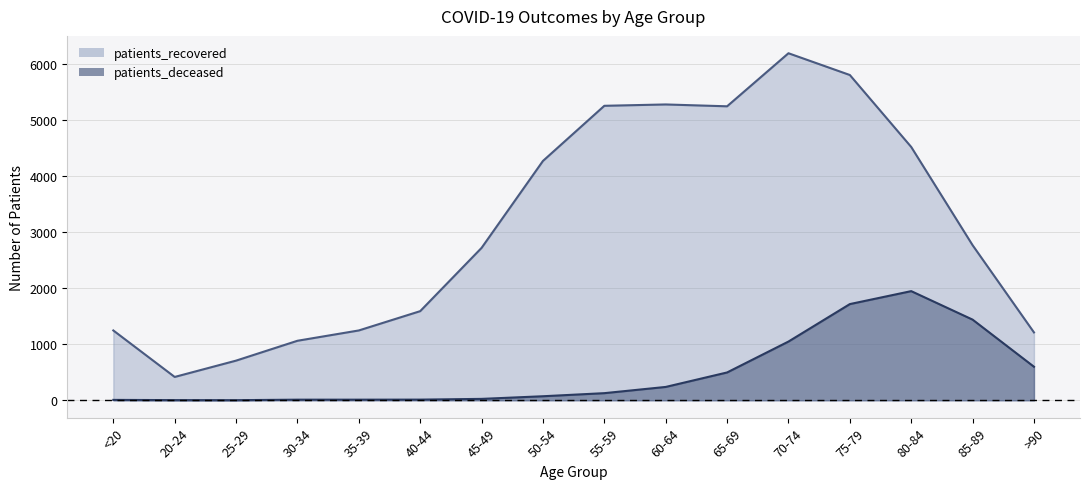

What is the label of the 12th point from the left?

70-74